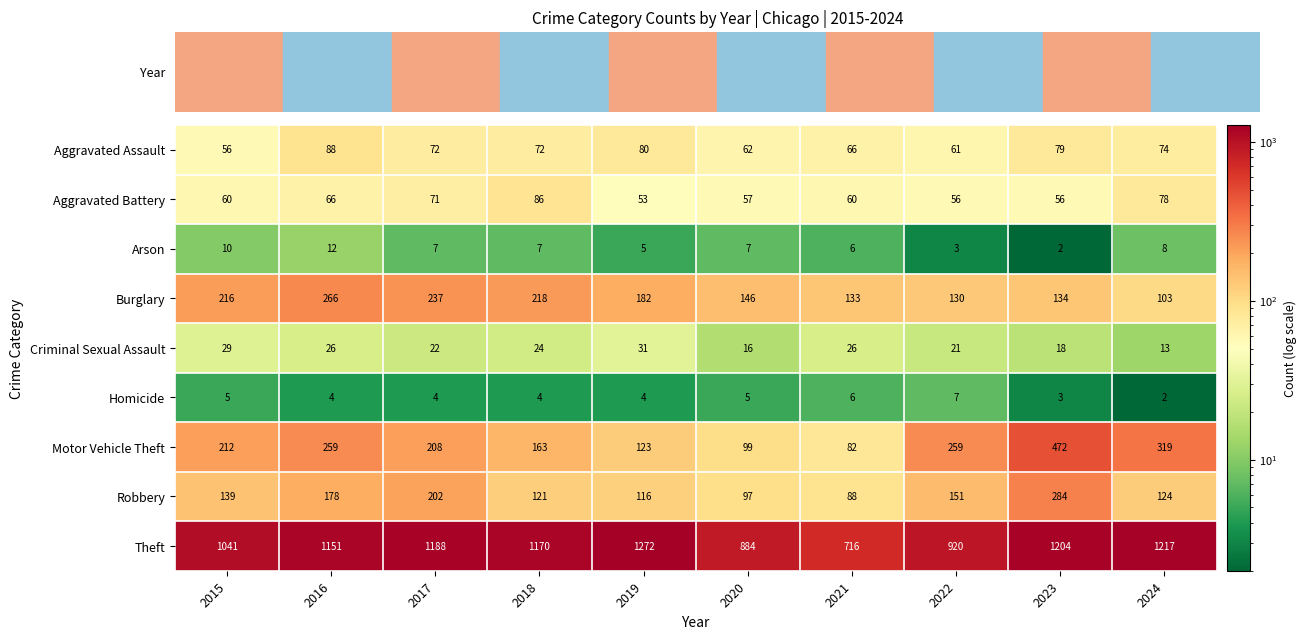

At which label does Homicide reach its minimum?

2024